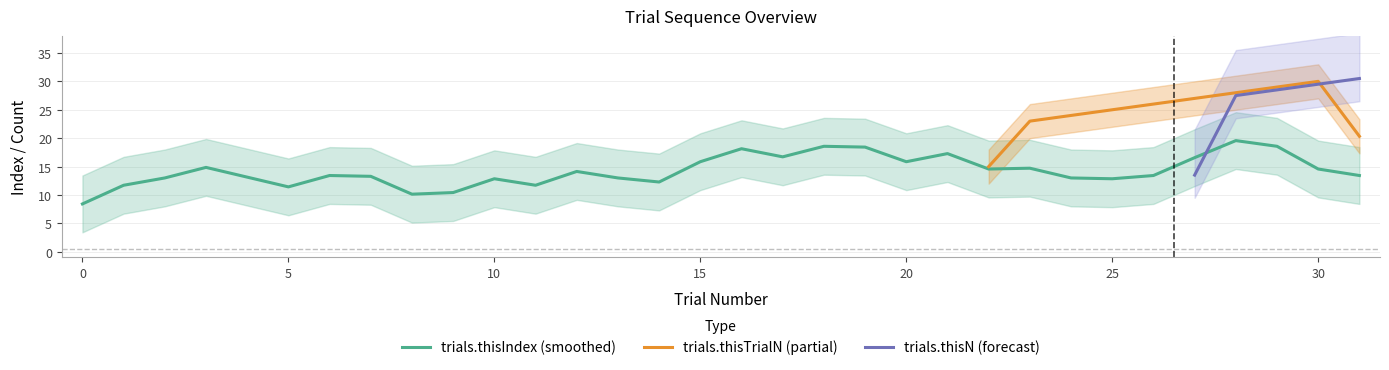

Is it true that trials.thisIndex (smoothed) equals 15.9 at 20?

True